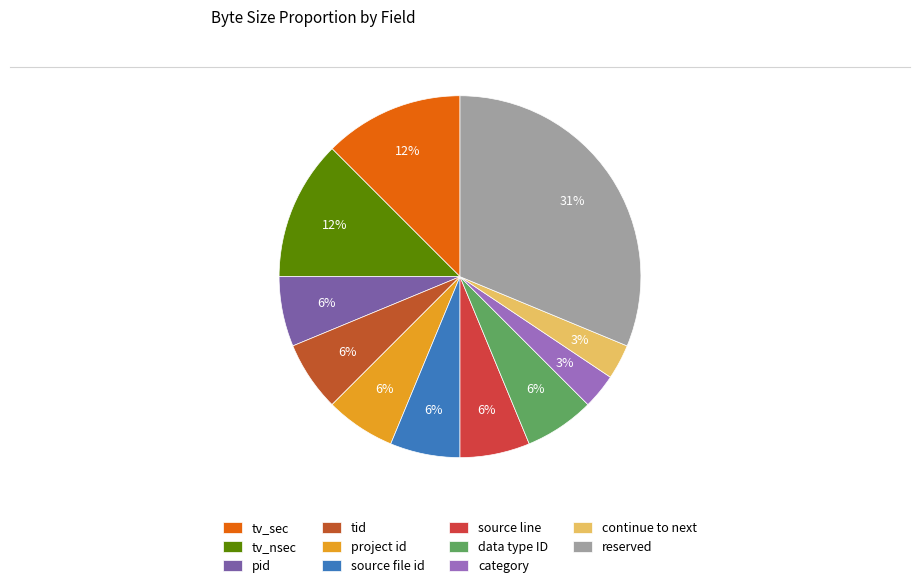

Is the sum of pid and tv_sec greater than half?

No